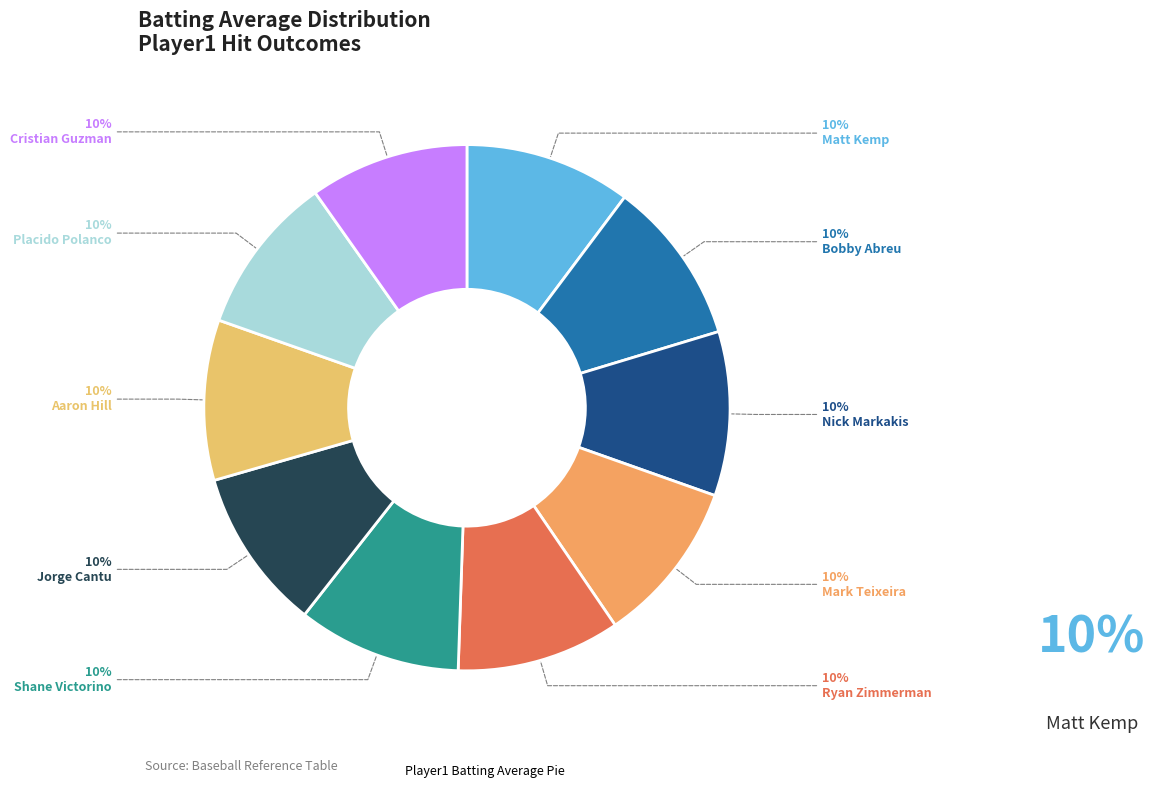

How many slices are in this pie chart?

10